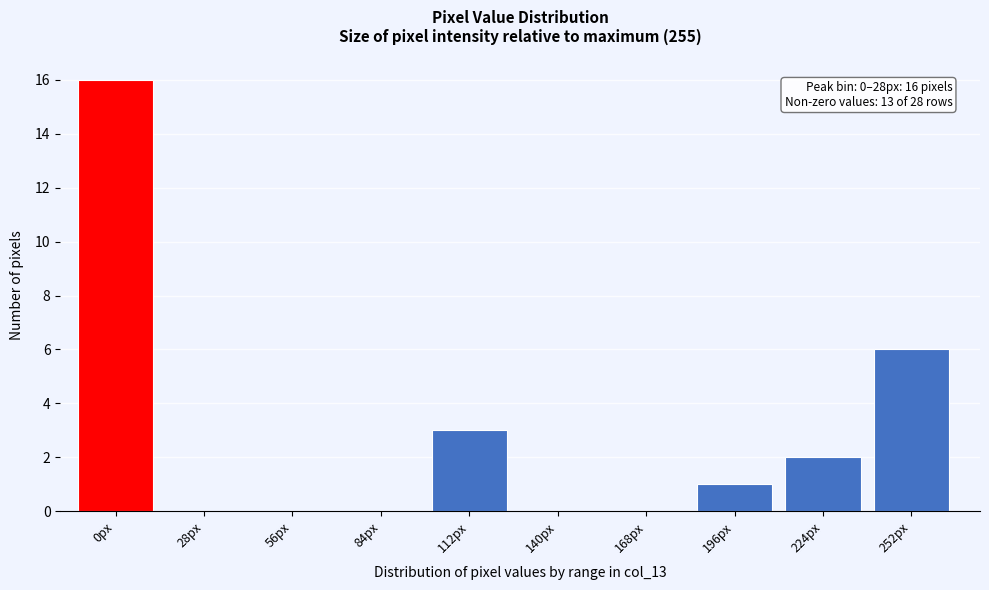

Reading left to right, what are all the values shown in this chart?

0px=16	28px=0	56px=0	84px=0	112px=3	140px=0	168px=0	196px=1	224px=2	252px=6